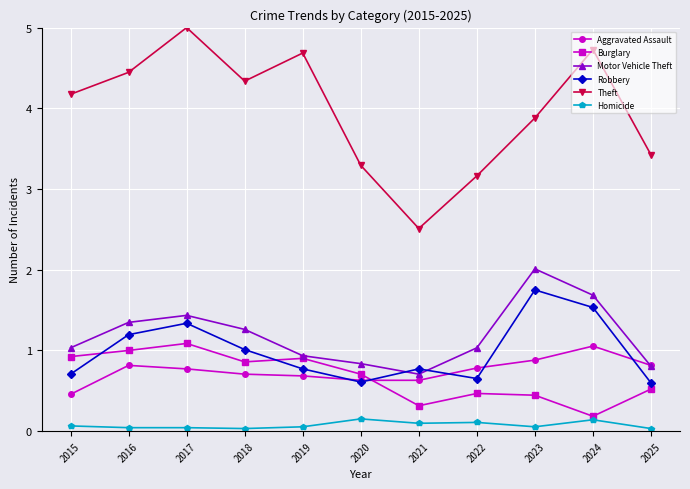

What are all the series names shown in the legend?

Aggravated Assault, Burglary, Motor Vehicle Theft, Robbery, Theft, Homicide